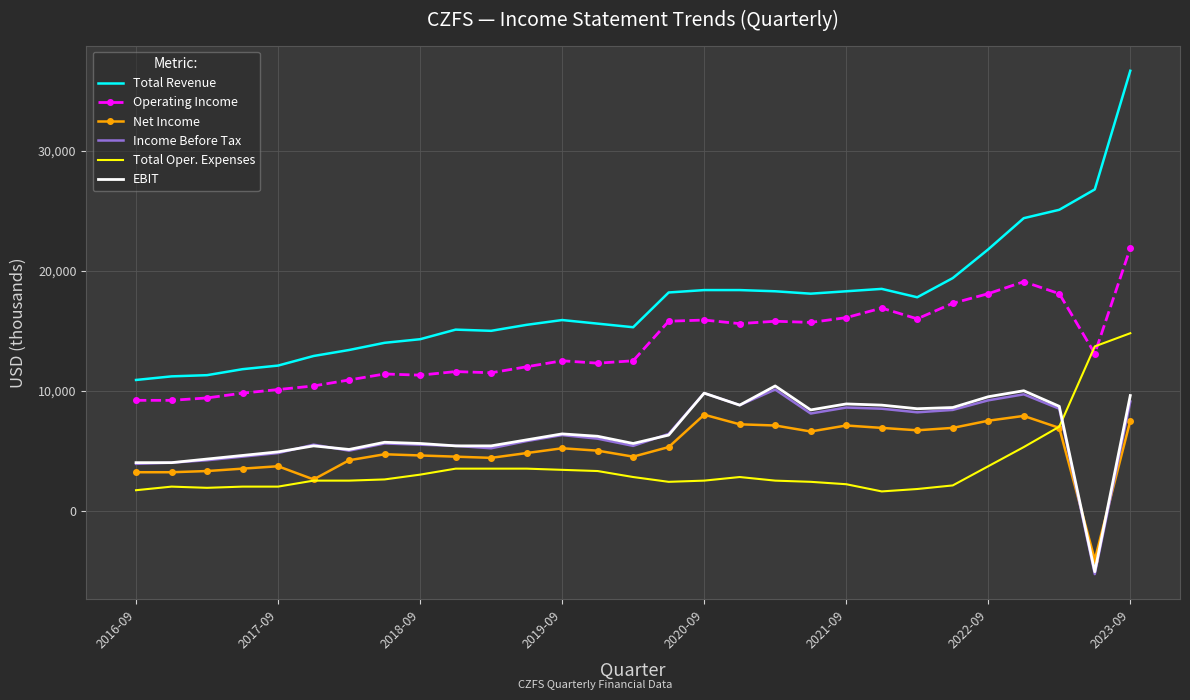

How many intersections are there between Total Oper. Expenses and Income Before Tax?

1